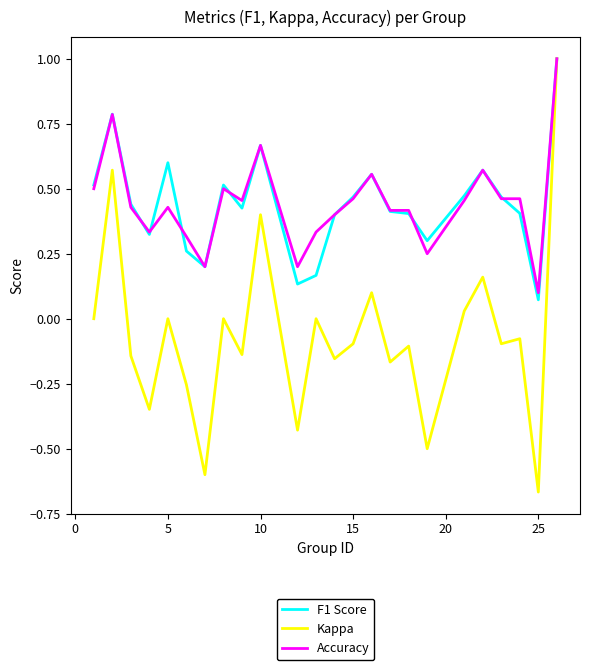

Which series has the largest range (max minus min)?

Kappa